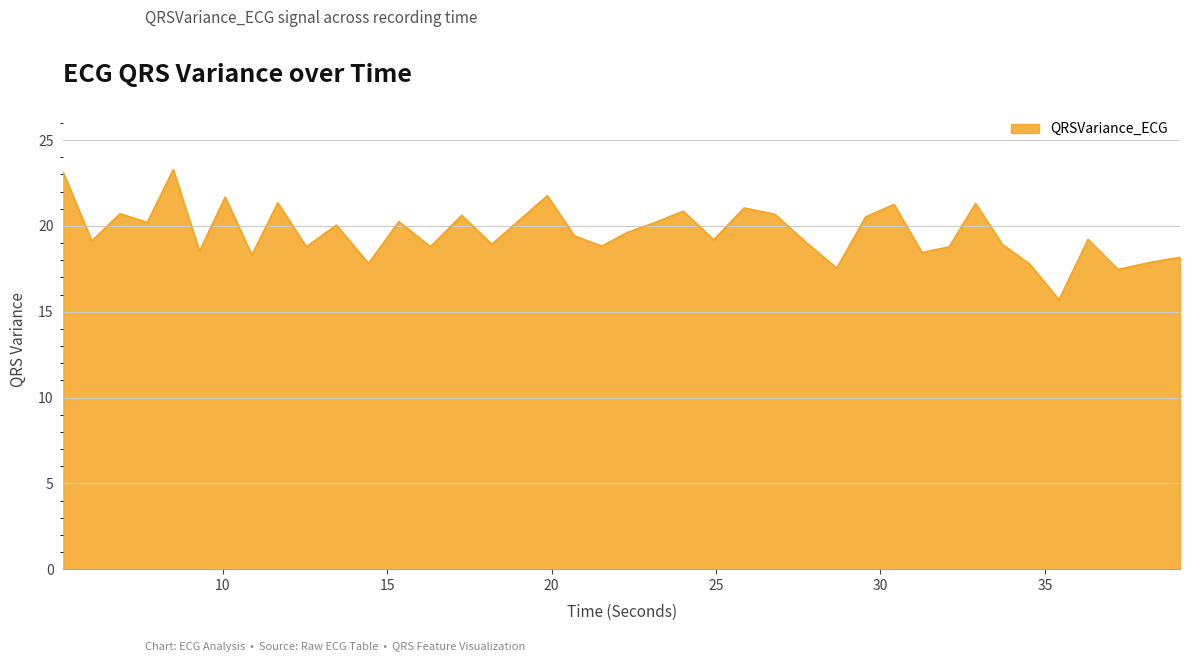

What is the maximum value shown in the chart?

23.3